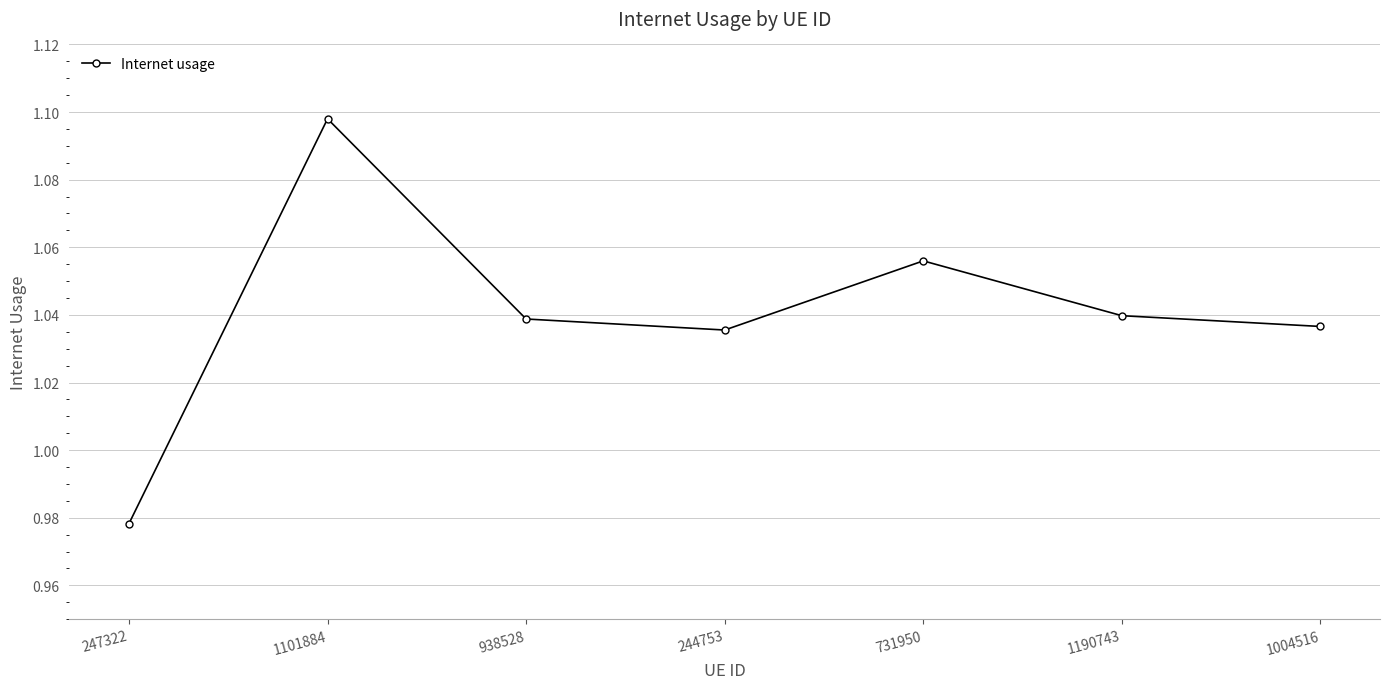

At which label does the data first exceed 1?

1101884